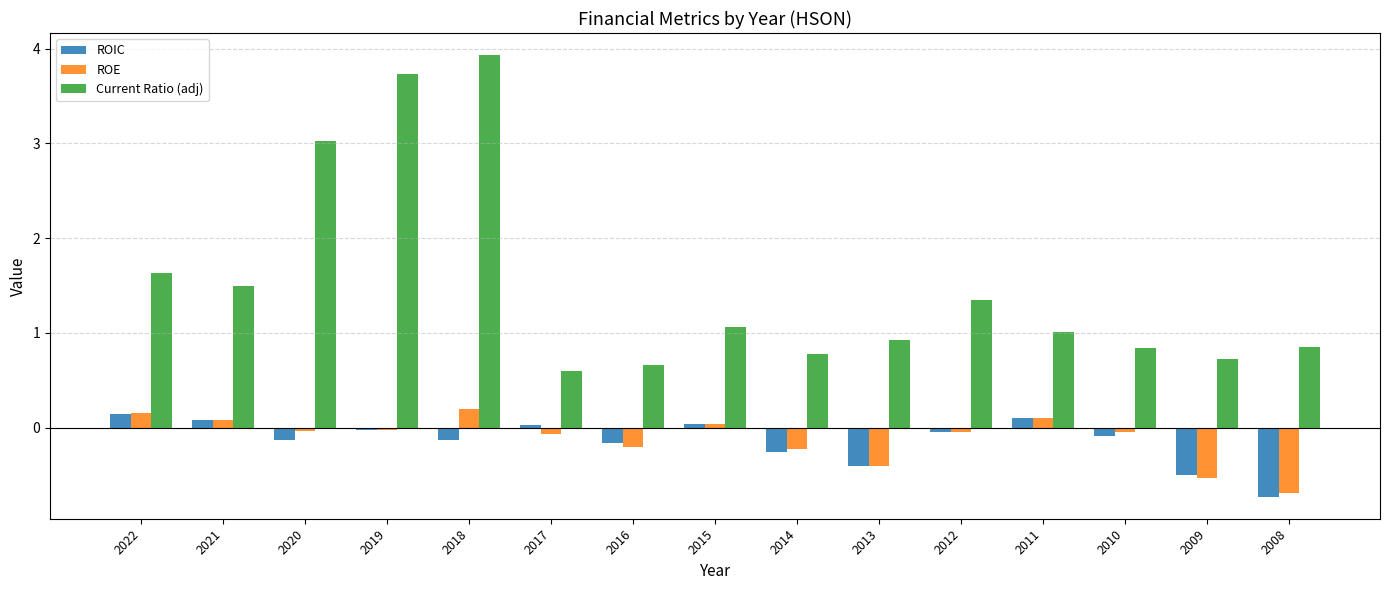

What value does the Current Ratio (adj) series have at 2009?

0.7